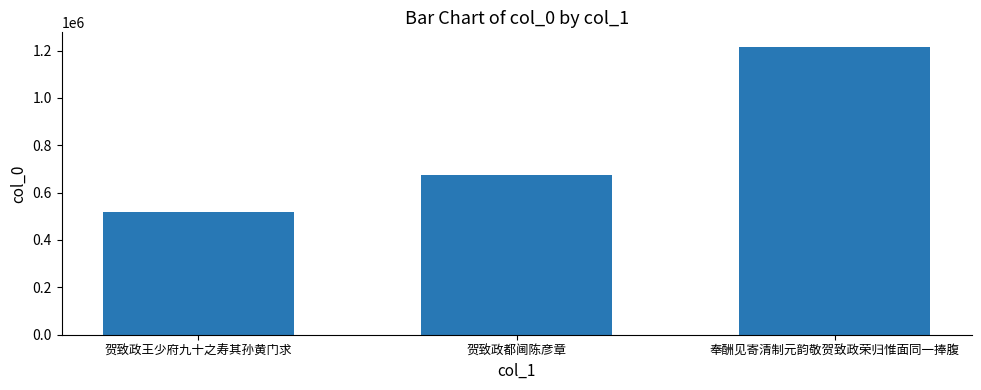

Count the values in the range 519617 to 1215910.

3